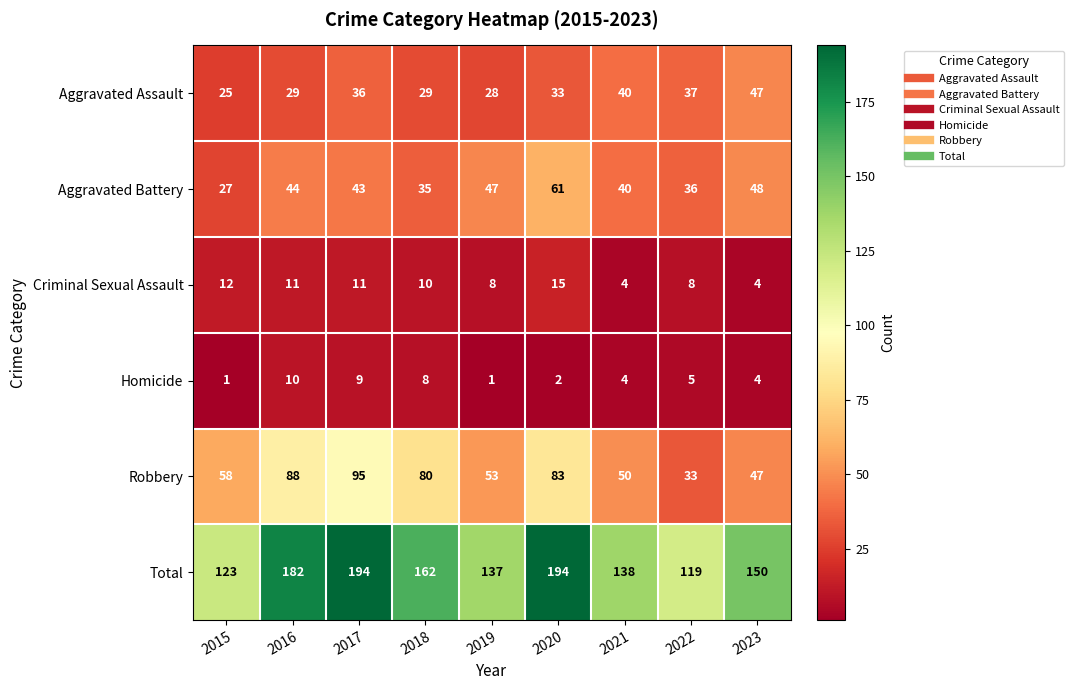

Rank the series at 2017 from highest to lowest value.

Total, Robbery, Aggravated Battery, Aggravated Assault, Criminal Sexual Assault, Homicide